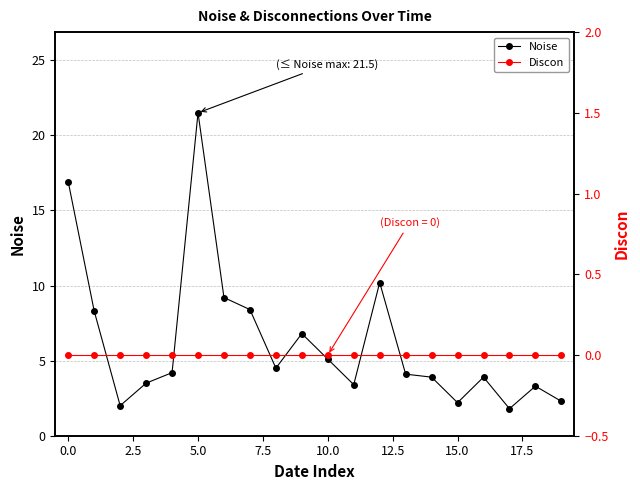

True or false: Noise has more than 0 points higher than both neighbors.

True